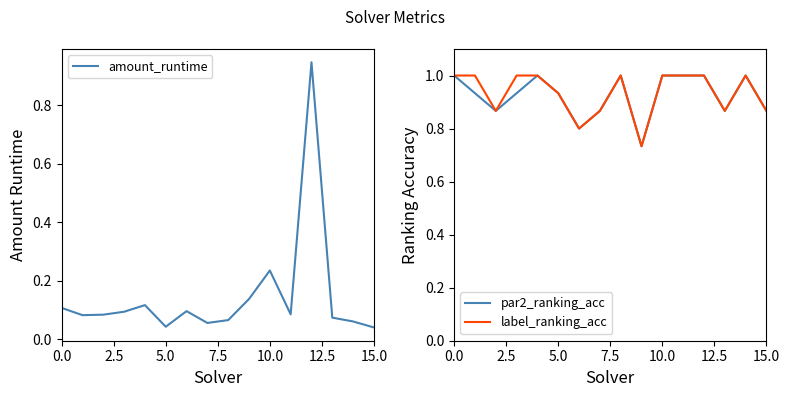

What is the value of the amount_runtime point at the 1st from the left?

0.1